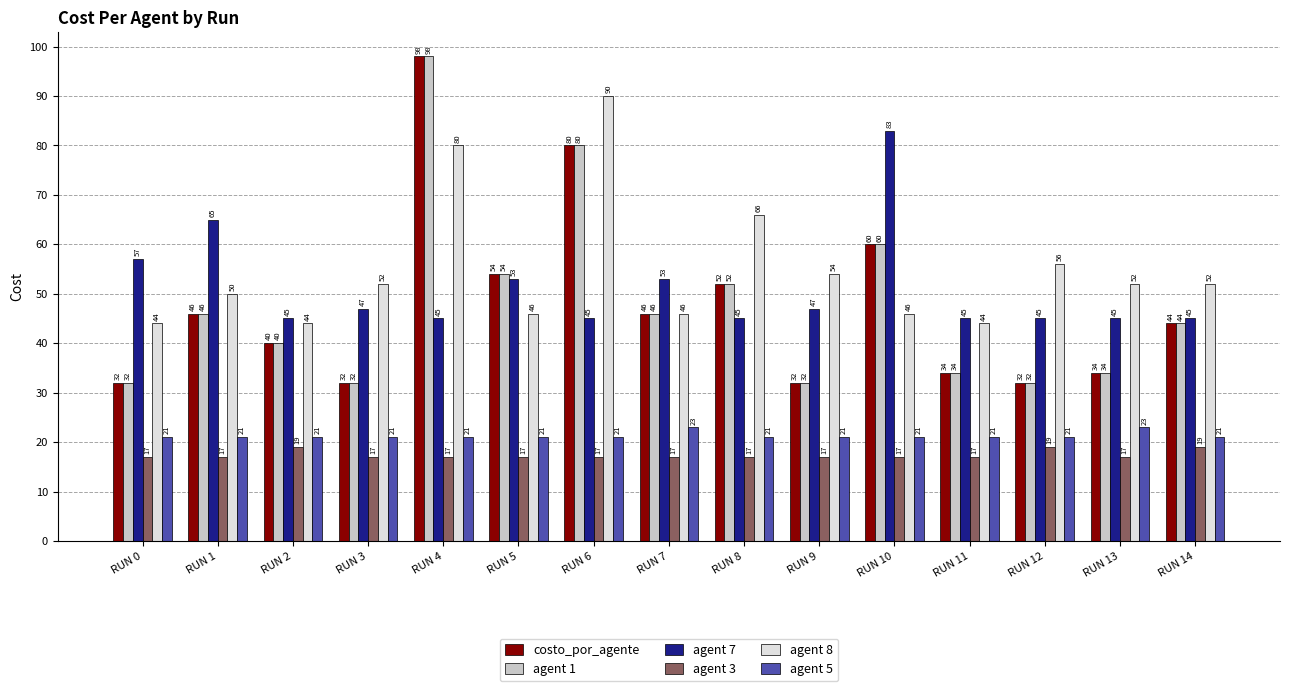

Reading left to right, transcribe all the data shown in this chart.

costo_por_agente: RUN 0=32	RUN 1=46	RUN 2=40	RUN 3=32	RUN 4=98	RUN 5=54	RUN 6=80	RUN 7=46	RUN 8=52	RUN 9=32	RUN 10=60	RUN 11=34	RUN 12=32	RUN 13=34	RUN 14=44
agent 1: RUN 0=32	RUN 1=46	RUN 2=40	RUN 3=32	RUN 4=98	RUN 5=54	RUN 6=80	RUN 7=46	RUN 8=52	RUN 9=32	RUN 10=60	RUN 11=34	RUN 12=32	RUN 13=34	RUN 14=44
agent 7: RUN 0=57	RUN 1=65	RUN 2=45	RUN 3=47	RUN 4=45	RUN 5=53	RUN 6=45	RUN 7=53	RUN 8=45	RUN 9=47	RUN 10=83	RUN 11=45	RUN 12=45	RUN 13=45	RUN 14=45
agent 3: RUN 0=17	RUN 1=17	RUN 2=19	RUN 3=17	RUN 4=17	RUN 5=17	RUN 6=17	RUN 7=17	RUN 8=17	RUN 9=17	RUN 10=17	RUN 11=17	RUN 12=19	RUN 13=17	RUN 14=19
agent 8: RUN 0=44	RUN 1=50	RUN 2=44	RUN 3=52	RUN 4=80	RUN 5=46	RUN 6=90	RUN 7=46	RUN 8=66	RUN 9=54	RUN 10=46	RUN 11=44	RUN 12=56	RUN 13=52	RUN 14=52
agent 5: RUN 0=21	RUN 1=21	RUN 2=21	RUN 3=21	RUN 4=21	RUN 5=21	RUN 6=21	RUN 7=23	RUN 8=21	RUN 9=21	RUN 10=21	RUN 11=21	RUN 12=21	RUN 13=23	RUN 14=21